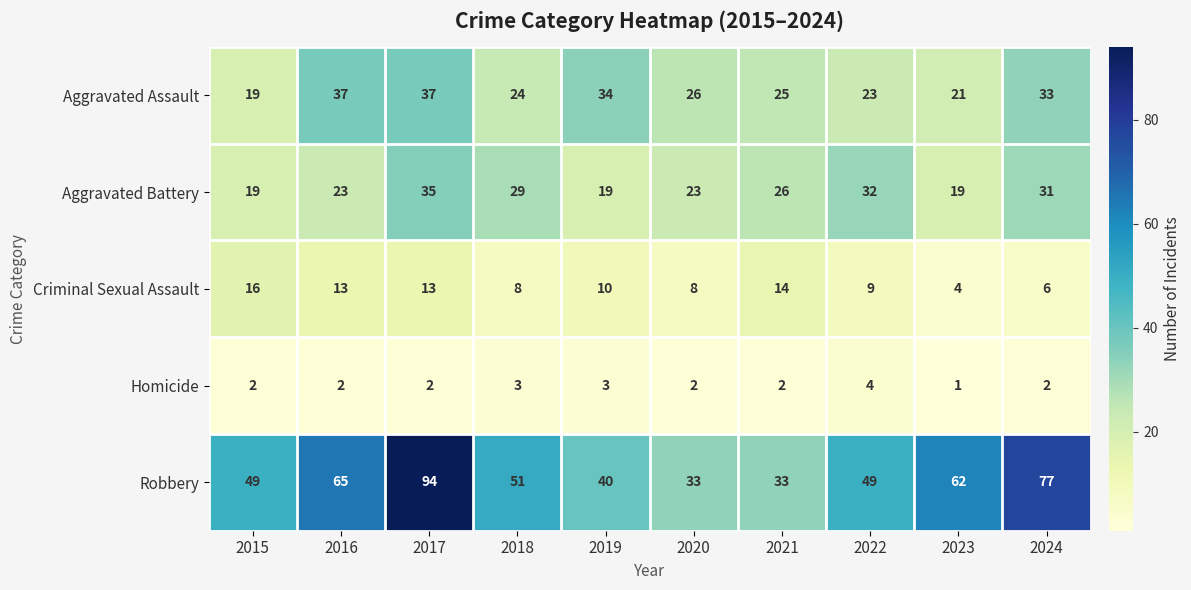

What is the average value of the Robbery series?

55